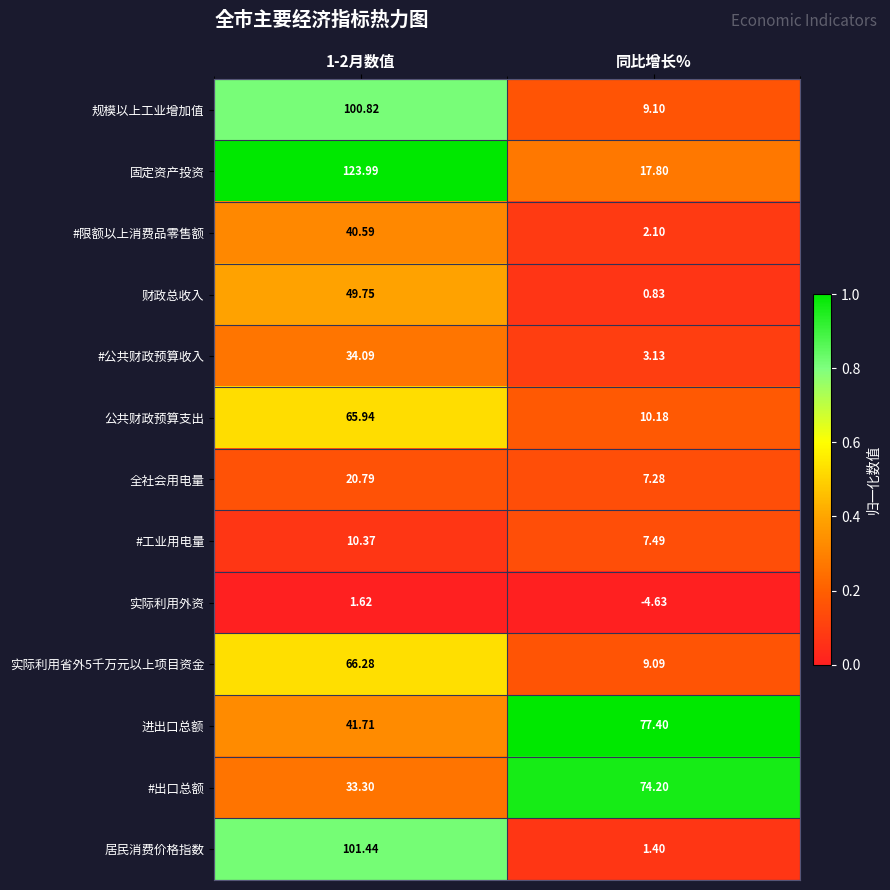

Is the value of #工业用电量 at 同比增长% greater than the value of 规模以上工业增加值 at 1-2月数值?

No